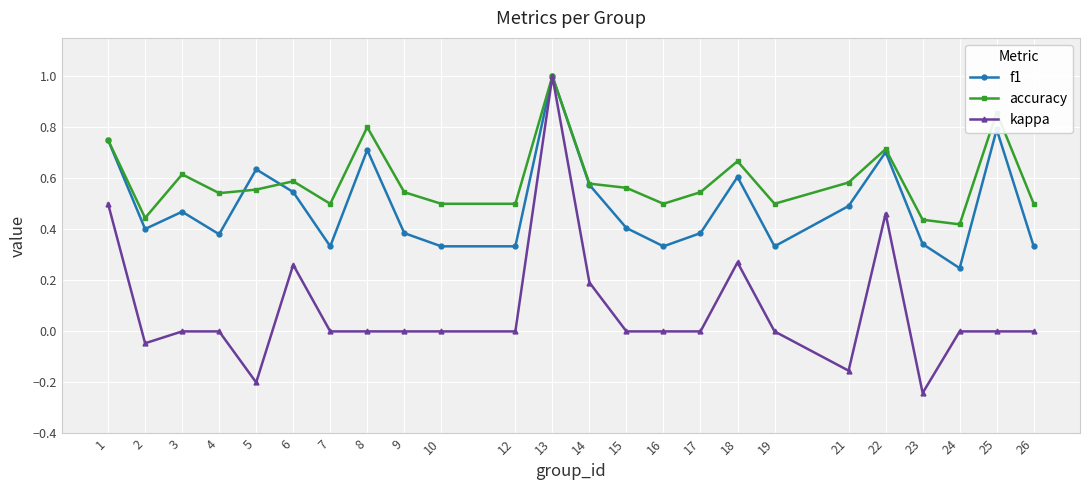

Which series has the largest total across all categories?

accuracy